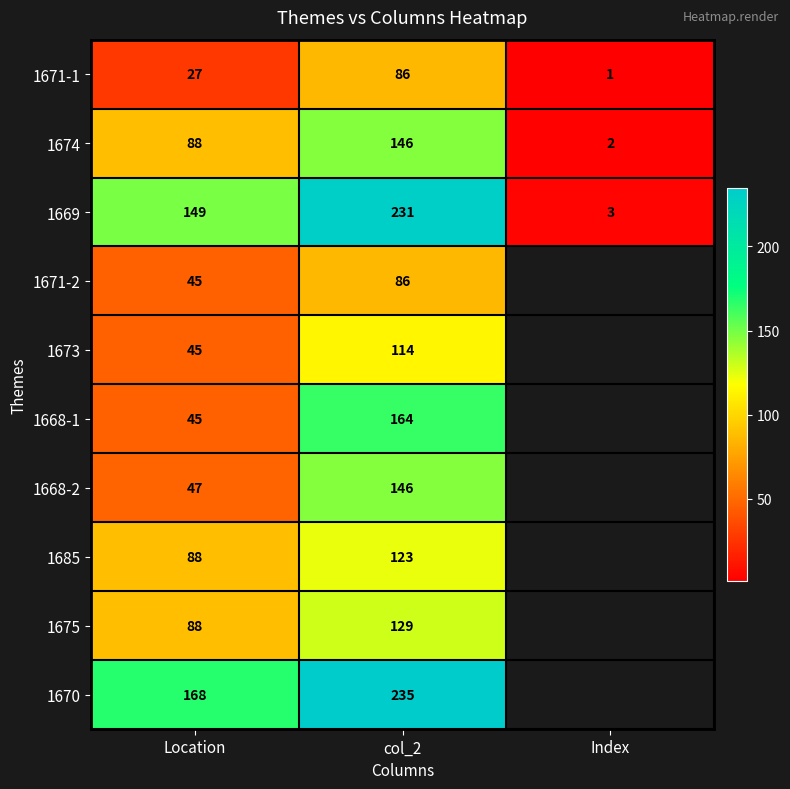

How many data points in 1671-1 are less than 27?

1